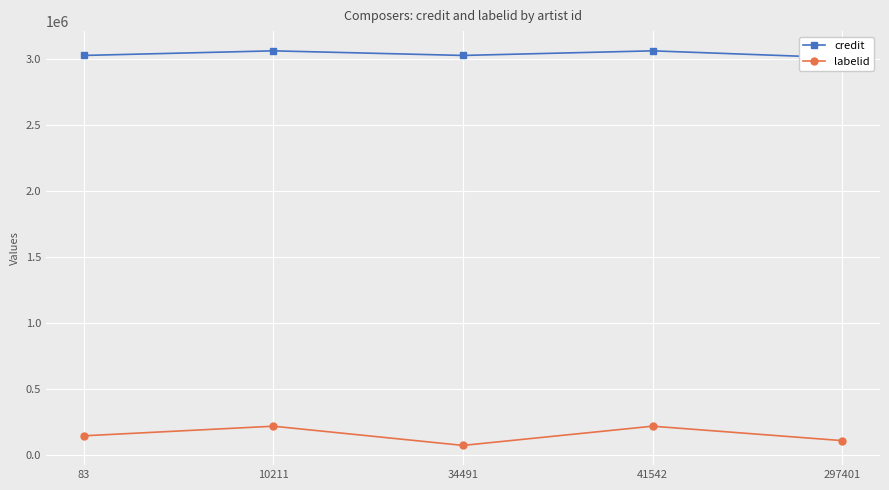

Reading left to right, list all the values displayed in this chart.

credit: 83=3024853.7	10211=3059689.0	34491=3024853.3	41542=3059689.0	297401=3007436.0
labelid: 83=147379.3	10211=220037.0	34491=74721.7	41542=220037.0	297401=111050.5